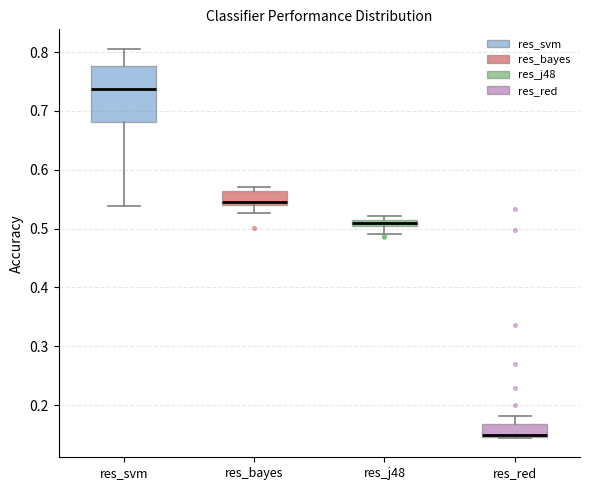

Which box is the tallest, from its lower edge to its upper edge?

res_svm